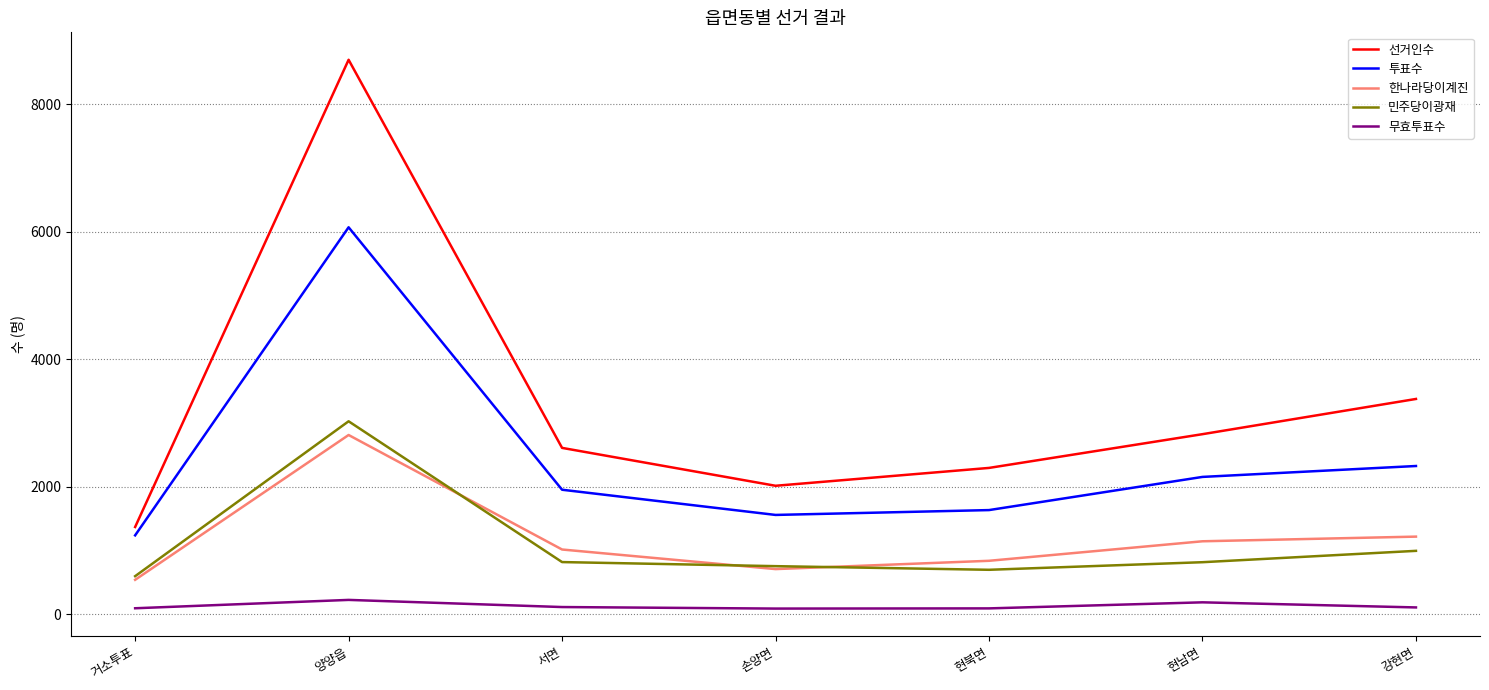

Does the chart have visible grid lines?

Yes